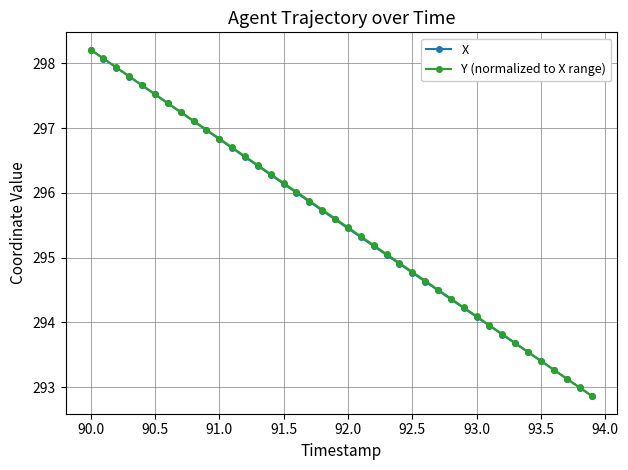

What is the highest value of the X series?

298.2